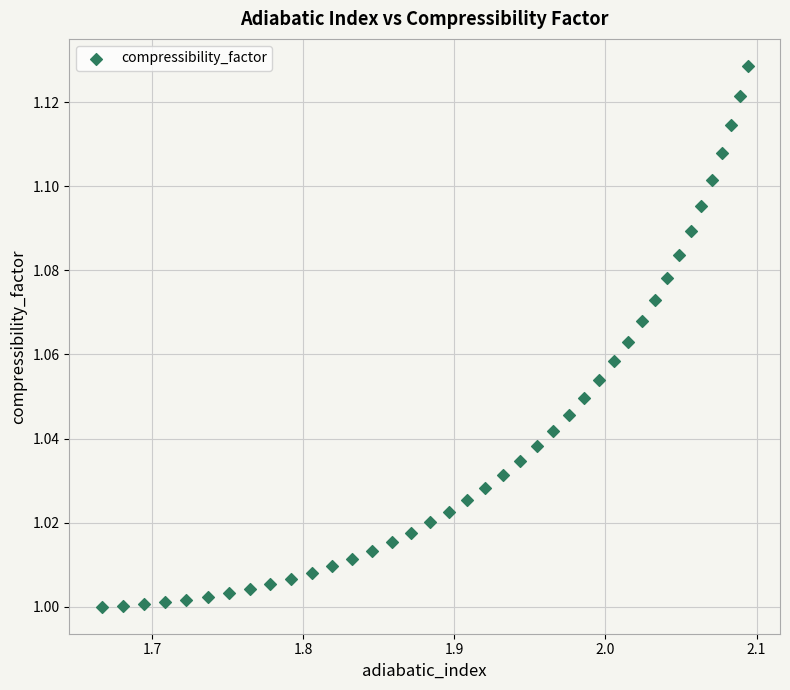

What is the range of X values (max minus min)?

0.4